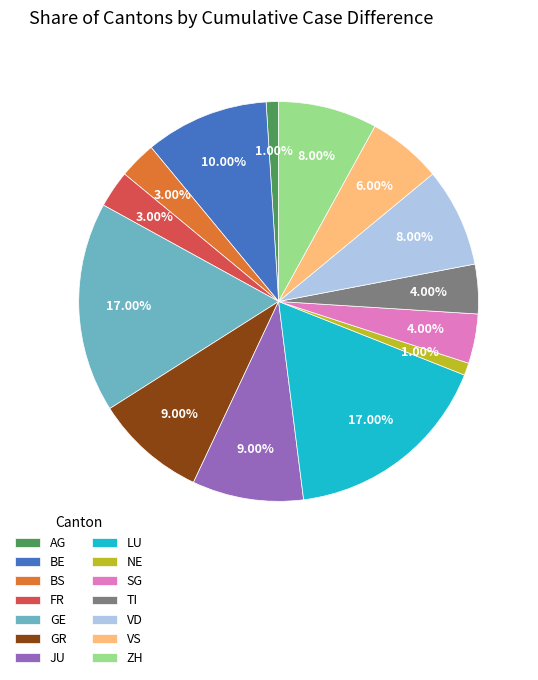

To the nearest percent, what is the difference between the GR and BS slice percentages?

6%